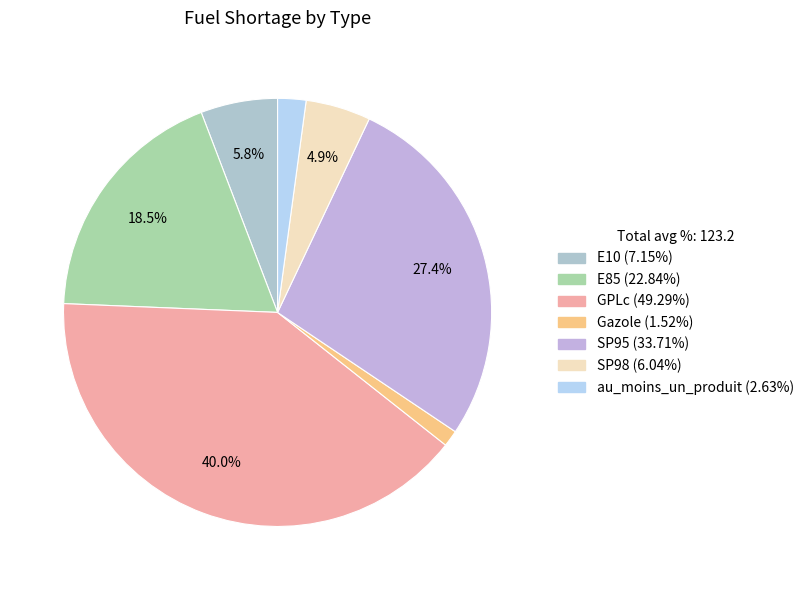

Is it true that E10 is 6% of the pie?

True